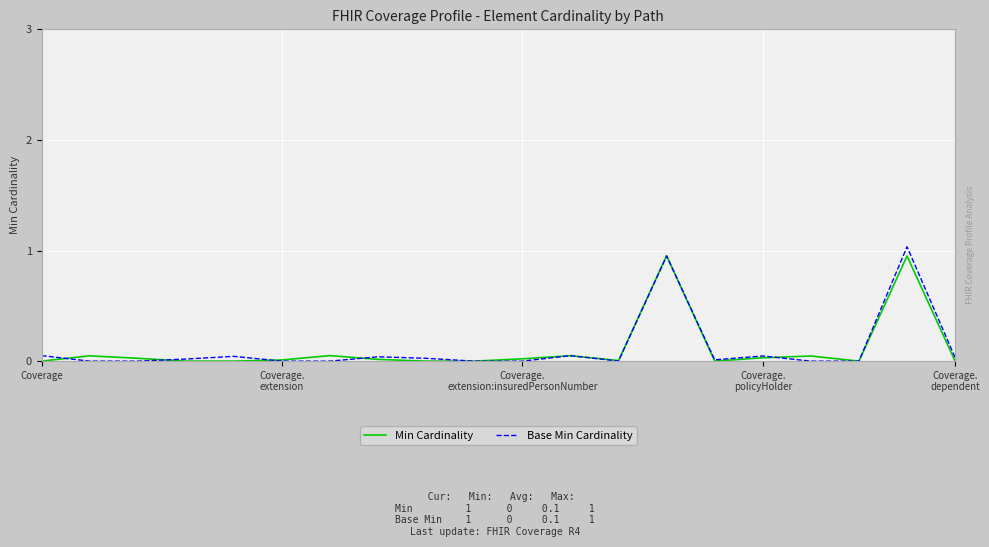

Which series has the widest spread of values?

Base Min Cardinality